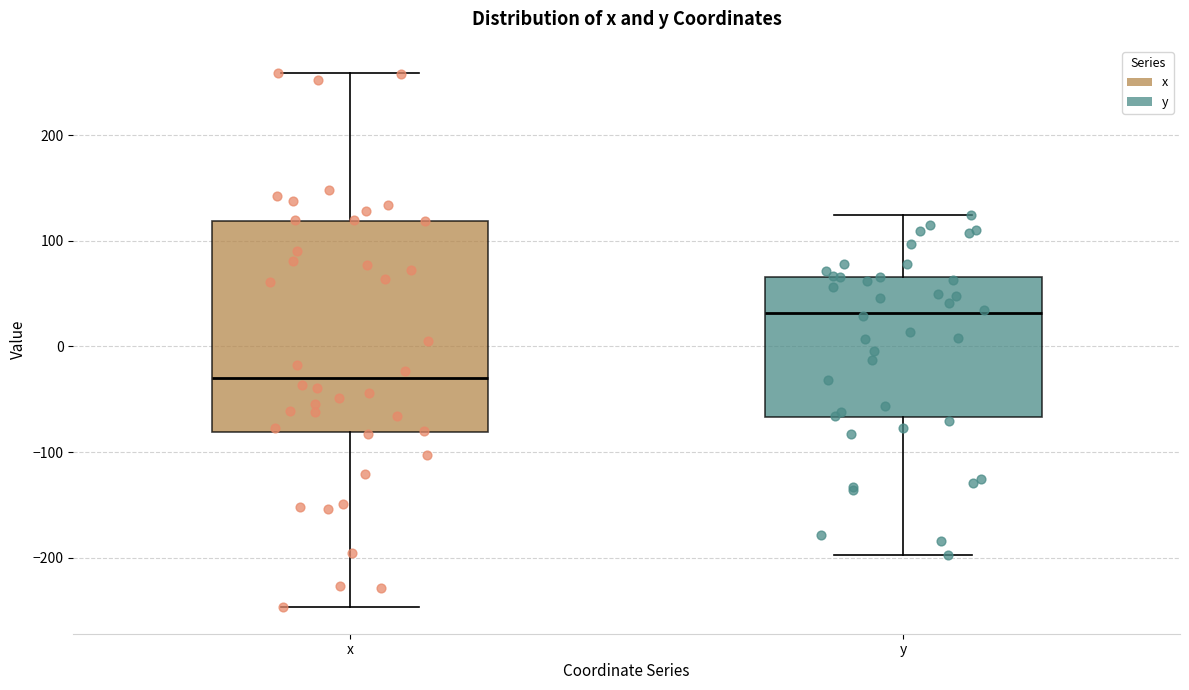

Which box is the tallest, from its lower edge to its upper edge?

x